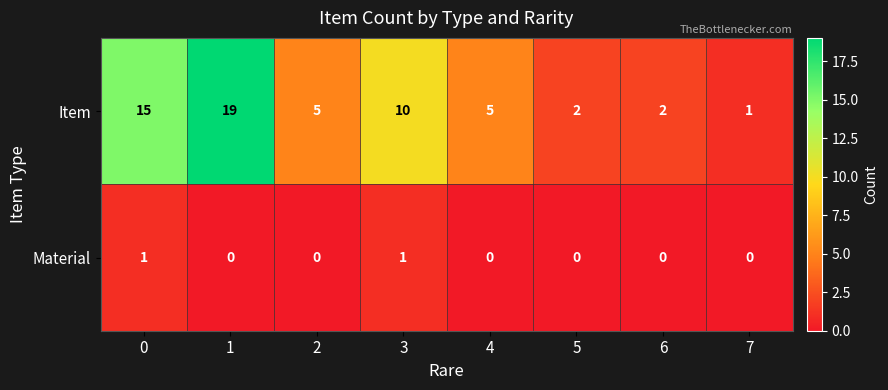

Which series has the widest spread of values?

Item